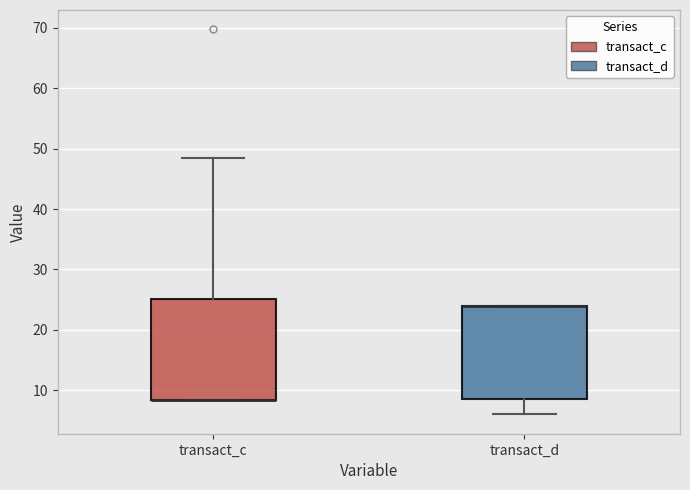

Reading left to right, transcribe this box plot: for each box, give where its median line is, the range the box spans, and where its two whiskers end, as read against the y-axis. The values are not printed on the chart, so give them approximately, as read against the axis.

transact_c: median 8 (drawn on the box's lower edge), box 8 to 25, whiskers 8 to 49
transact_d: median 24 (drawn on the box's upper edge), box 9 to 24, whiskers 6 to 24